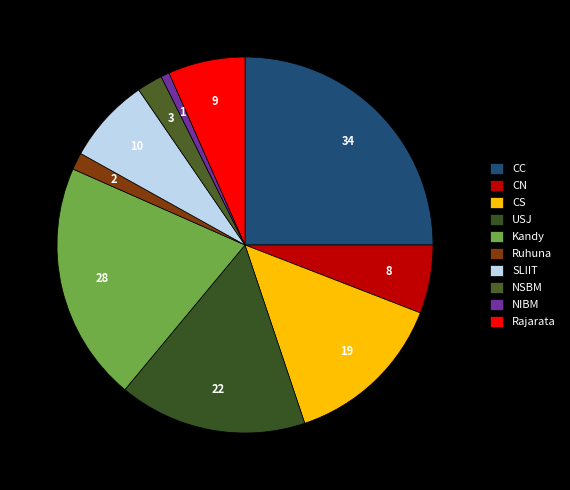

What percentage do CS and Rajarata together represent?

20.6%